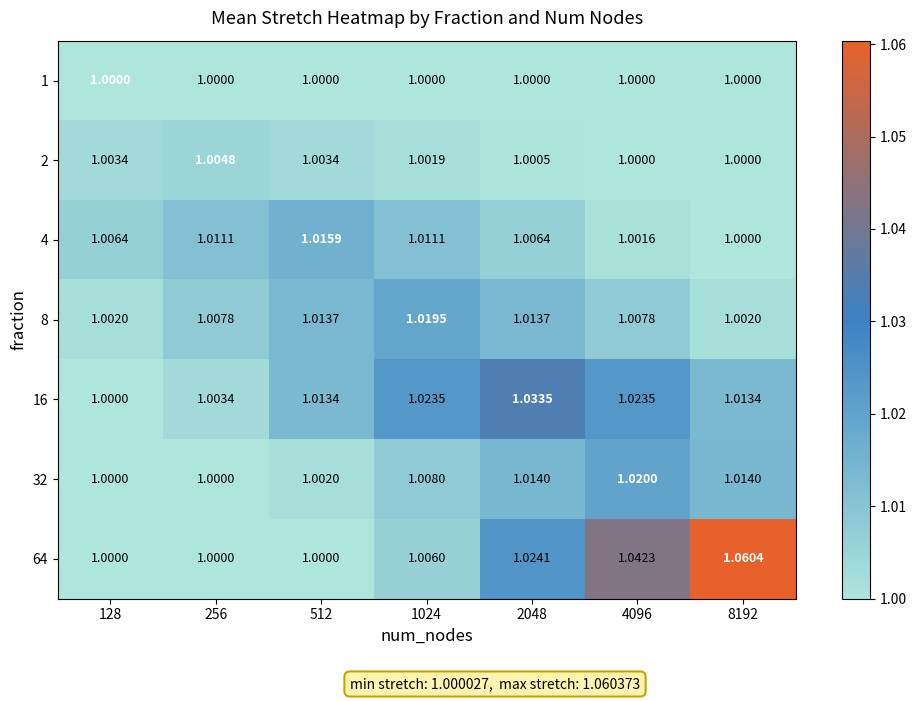

At 256, list the series in order from largest to smallest.

4, 8, 2, 16, 1, 32, 64